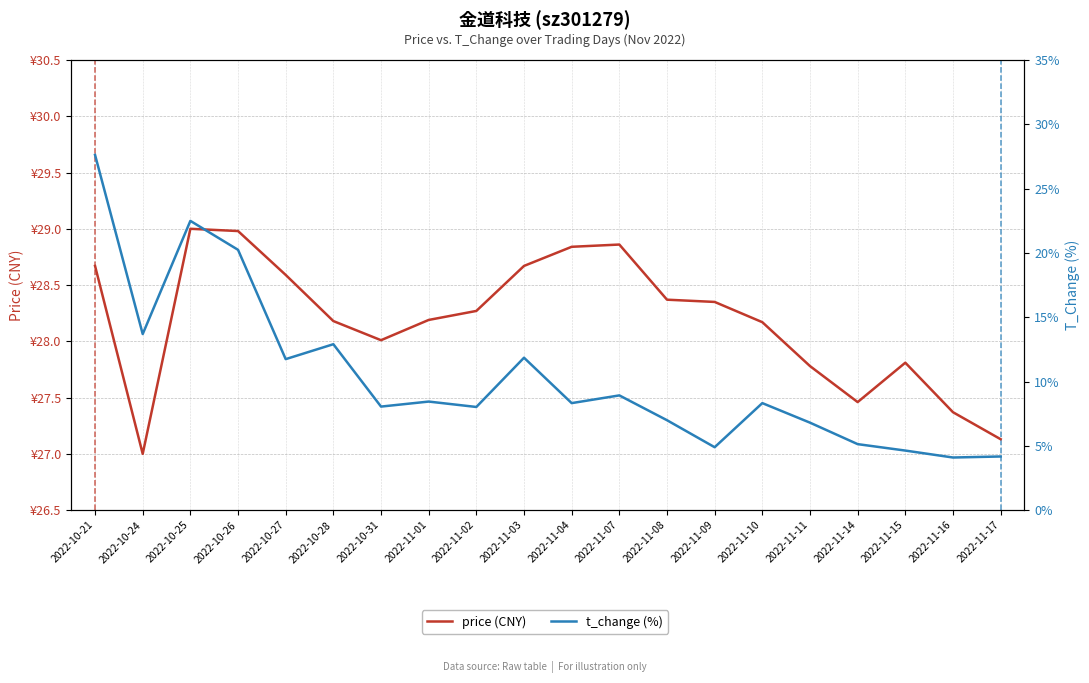

Reading left to right, transcribe all the data shown in this chart.

price (CNY): 2022-10-21=28.7	2022-10-24=27.0	2022-10-25=29.0	2022-10-26=29.0	2022-10-27=28.6	2022-10-28=28.2	2022-10-31=28.0	2022-11-01=28.2	2022-11-02=28.3	2022-11-03=28.7	2022-11-04=28.8	2022-11-07=28.9	2022-11-08=28.4	2022-11-09=28.4	2022-11-10=28.2	2022-11-11=27.8	2022-11-14=27.5	2022-11-15=27.8	2022-11-16=27.4	2022-11-17=27.1
t_change (%): 2022-10-21=27.6	2022-10-24=13.7	2022-10-25=22.5	2022-10-26=20.2	2022-10-27=11.7	2022-10-28=12.9	2022-10-31=8.1	2022-11-01=8.4	2022-11-02=8.0	2022-11-03=11.8	2022-11-04=8.3	2022-11-07=8.9	2022-11-08=7.0	2022-11-09=4.9	2022-11-10=8.3	2022-11-11=6.8	2022-11-14=5.1	2022-11-15=4.6	2022-11-16=4.1	2022-11-17=4.2